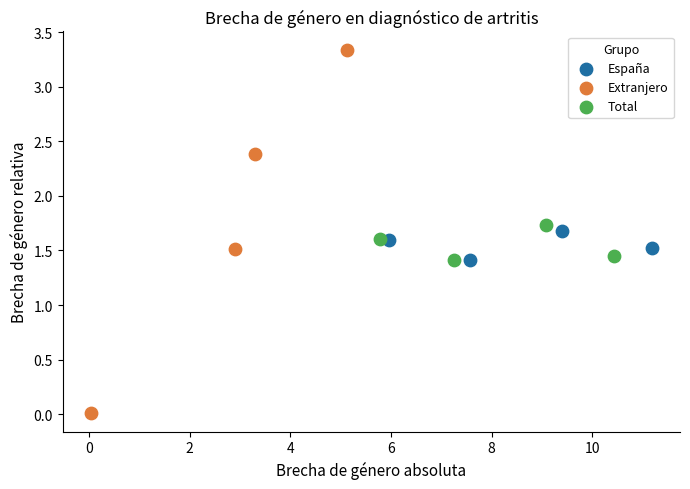

Which series contains the lowest Y value?

Extranjero